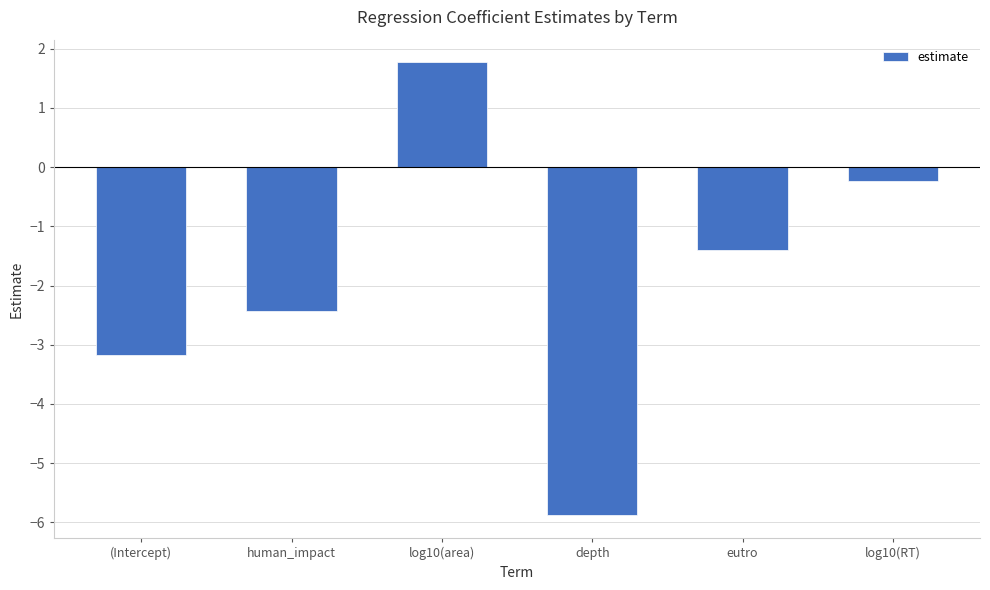

Does the chart contain stacked bars?

No